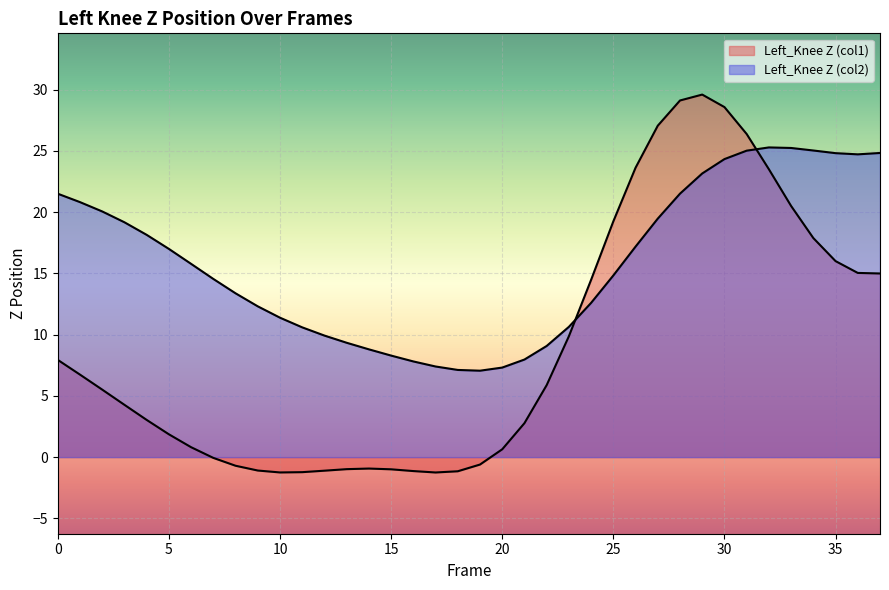

Between which two adjacent categories do Left_Knee Z (col1) and Left_Knee Z (col2) first intersect?

23 and 24